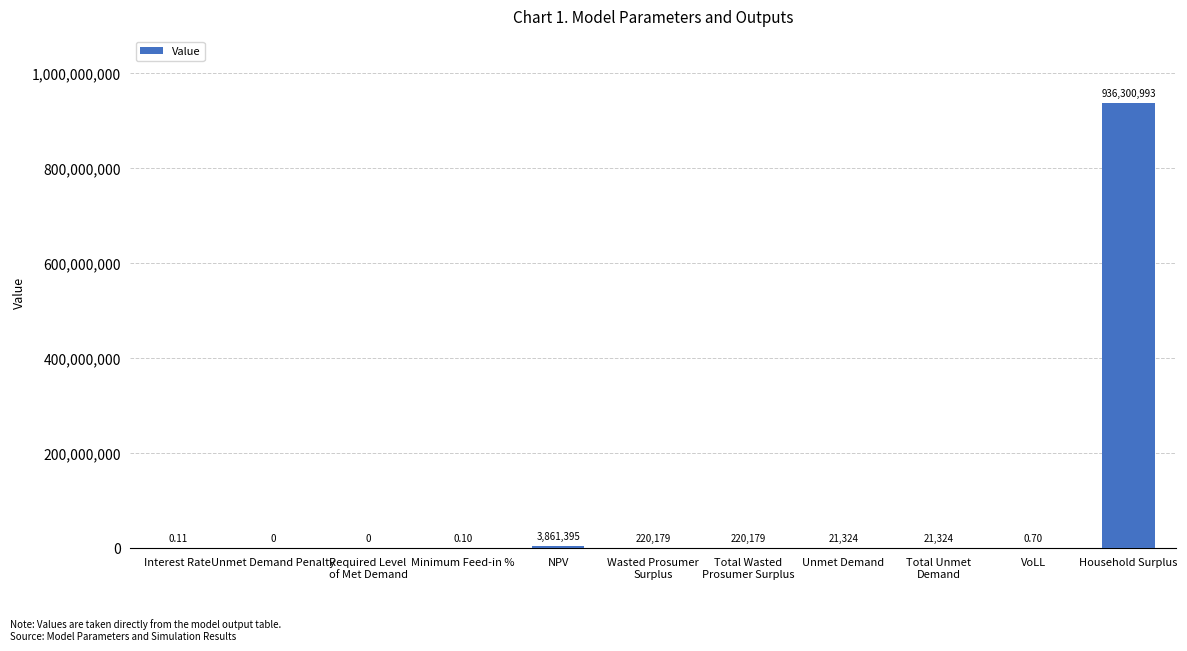

How many data points does each series have?

11